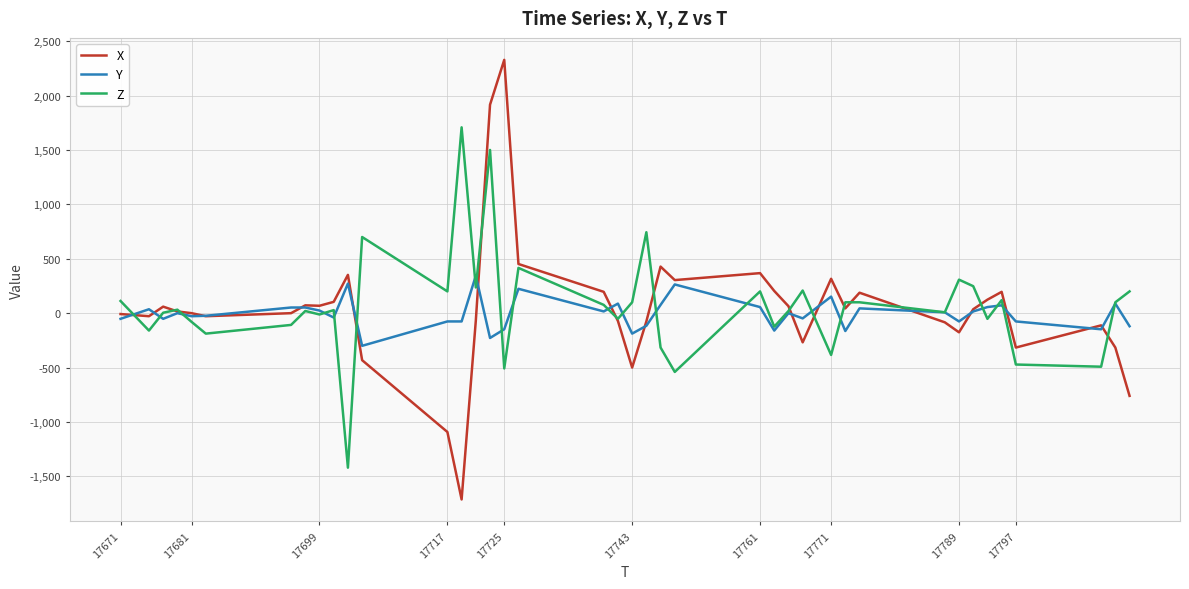

At how many categories does at least one series exceed 1946?

1